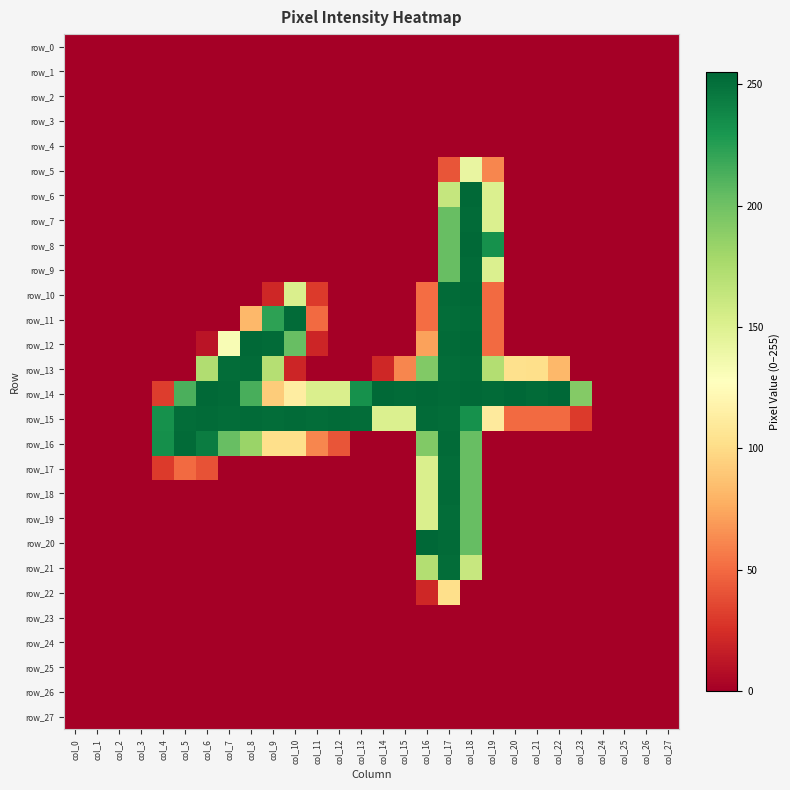

Is it true that row_21 equals 158 at col_0?

False